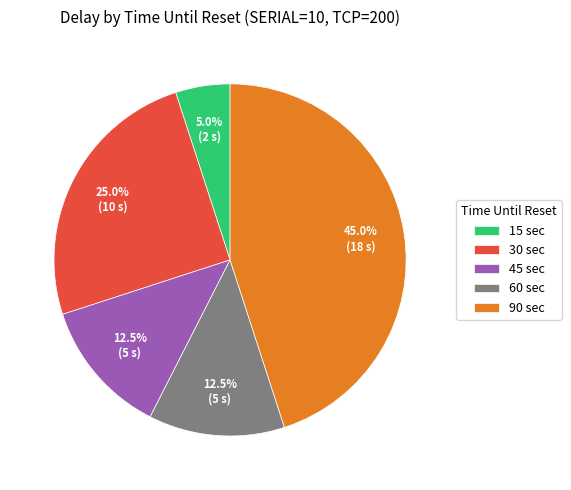

Between 60 sec and 90 sec, which is larger?

90 sec